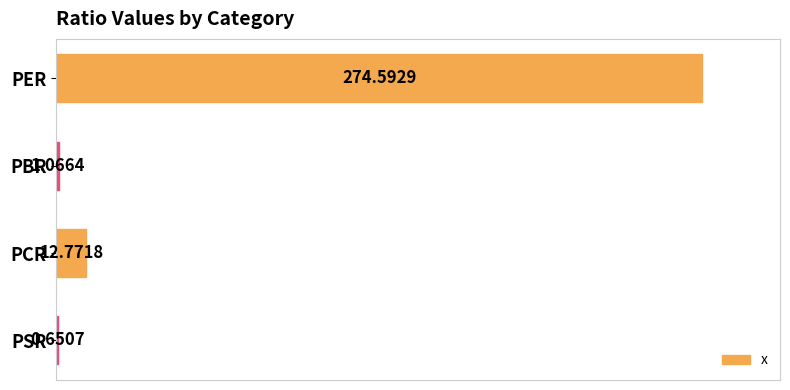

What is the greatest value displayed?

274.6